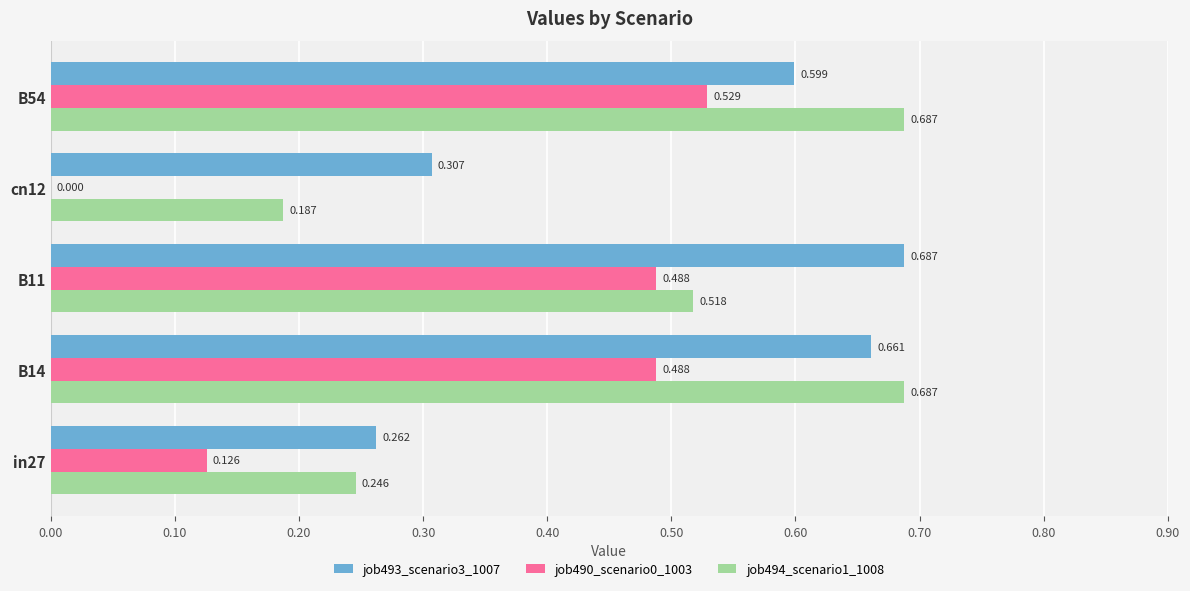

Is the value of job494_scenario1_1008 at B11 greater than the value of job490_scenario0_1003 at B14?

Yes